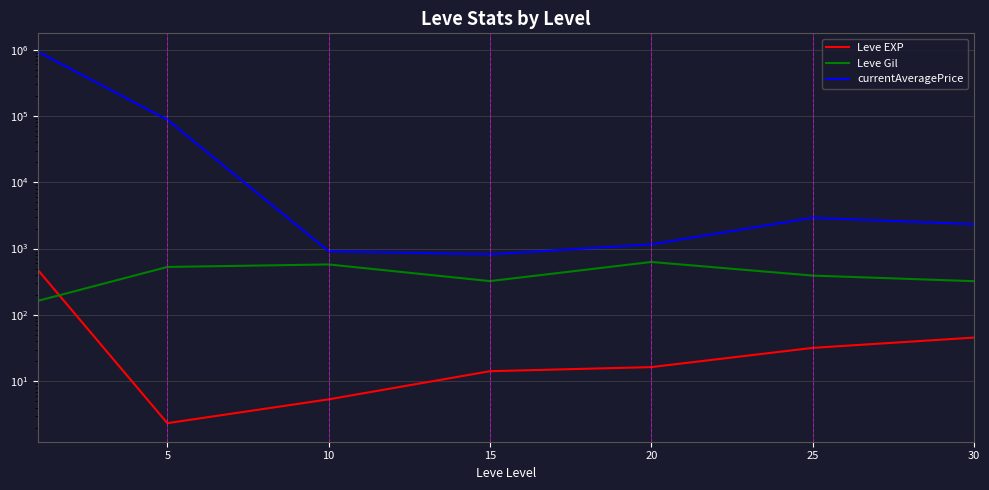

Between 30 and 25, which is larger?

30